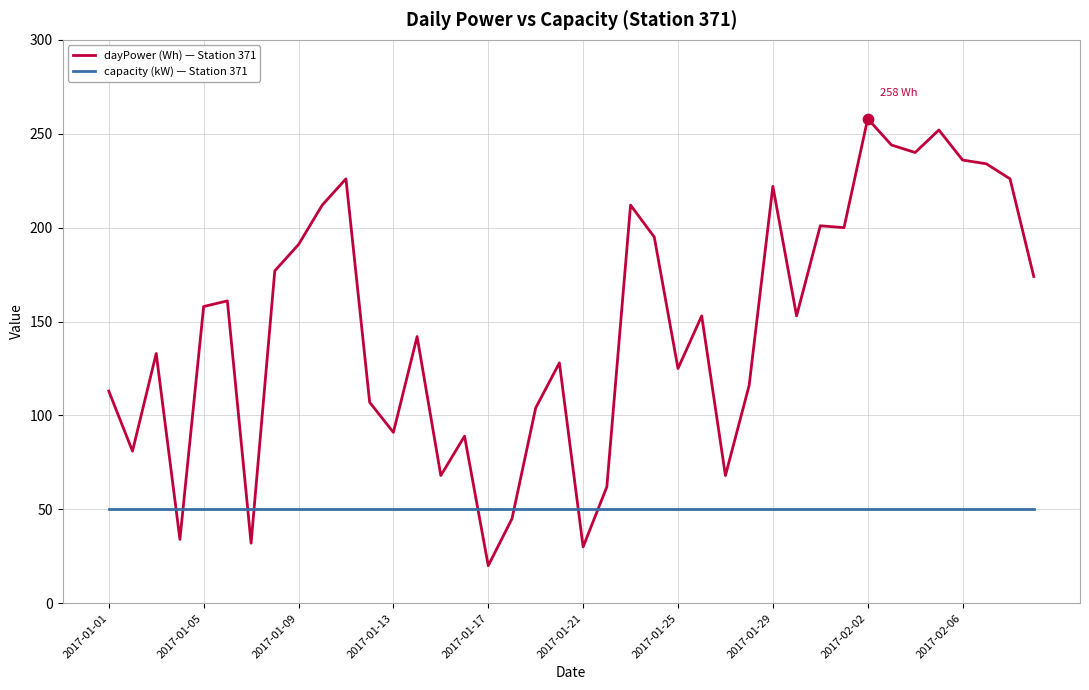

Rank the series by their average value, from lowest to highest.

capacity (kW) — Station 371, dayPower (Wh) — Station 371